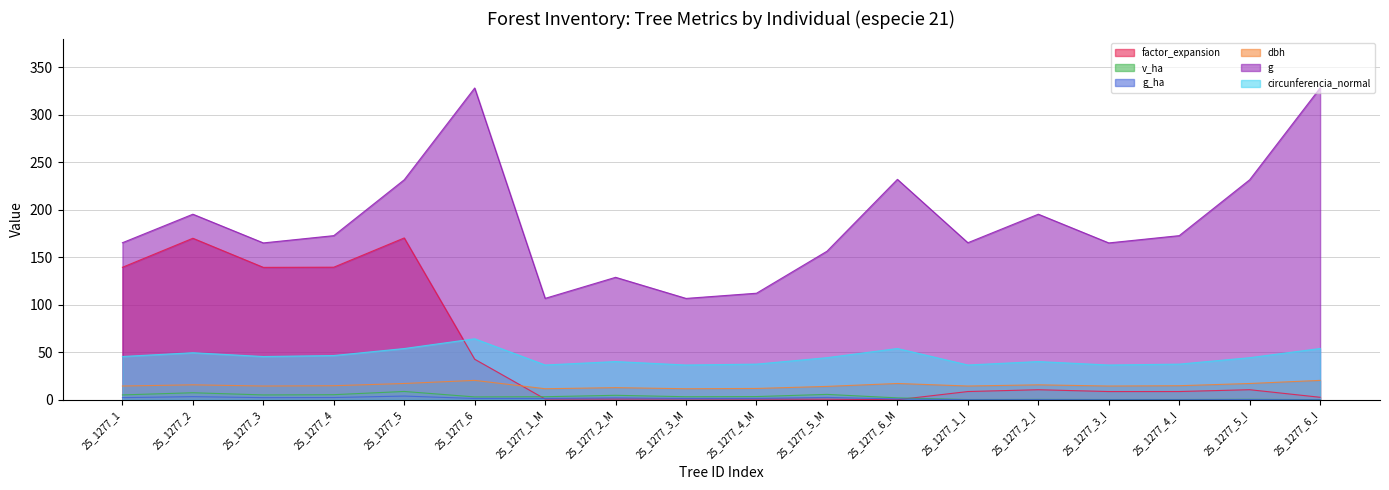

The circunferencia_normal series shows 18.4 at 25_1277_5. True or false?

False